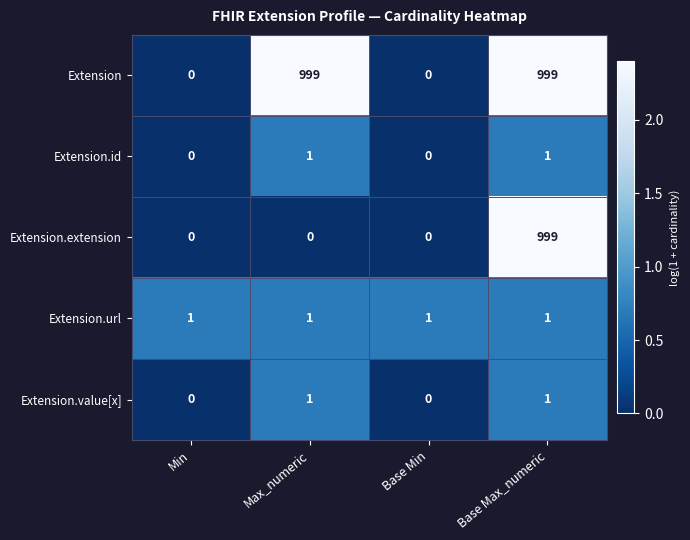

Which series has the largest total across all categories?

Extension